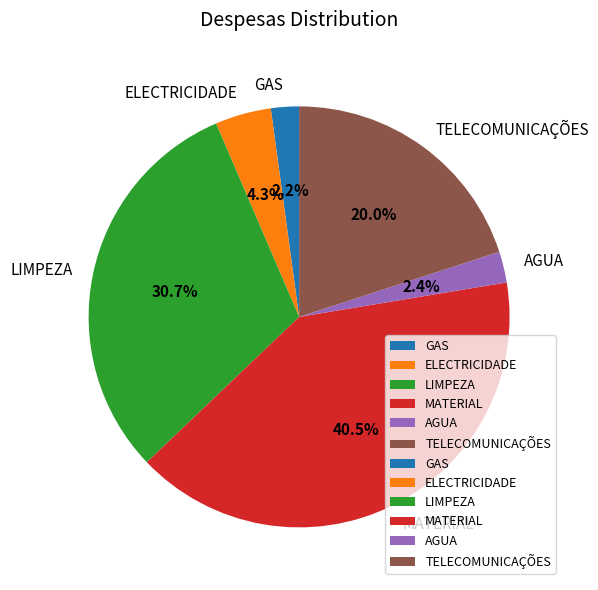

Is TELECOMUNICAÇÕES the majority of the pie?

No